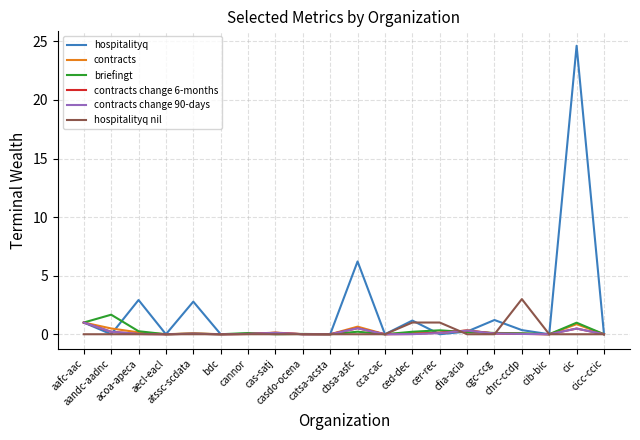

Which series has the largest range (max minus min)?

hospitalityq